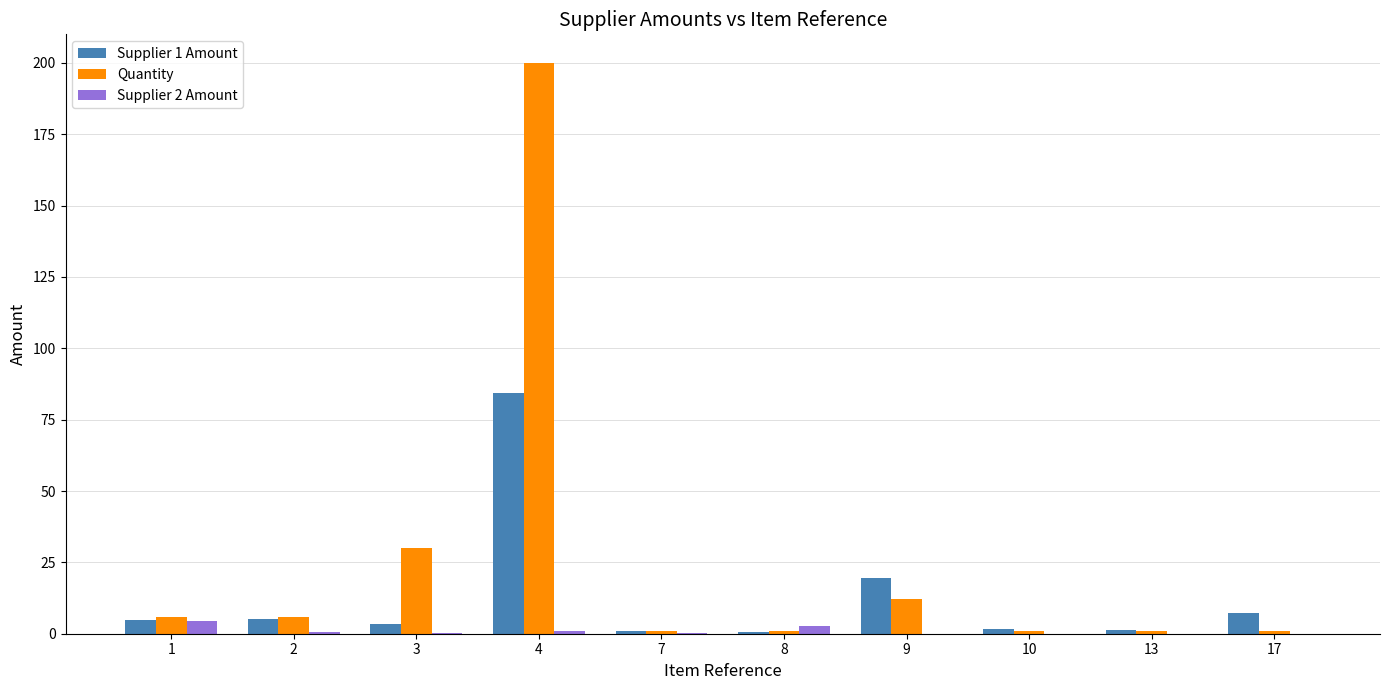

Is it true that Supplier 1 Amount equals 5.0 at 2?

True